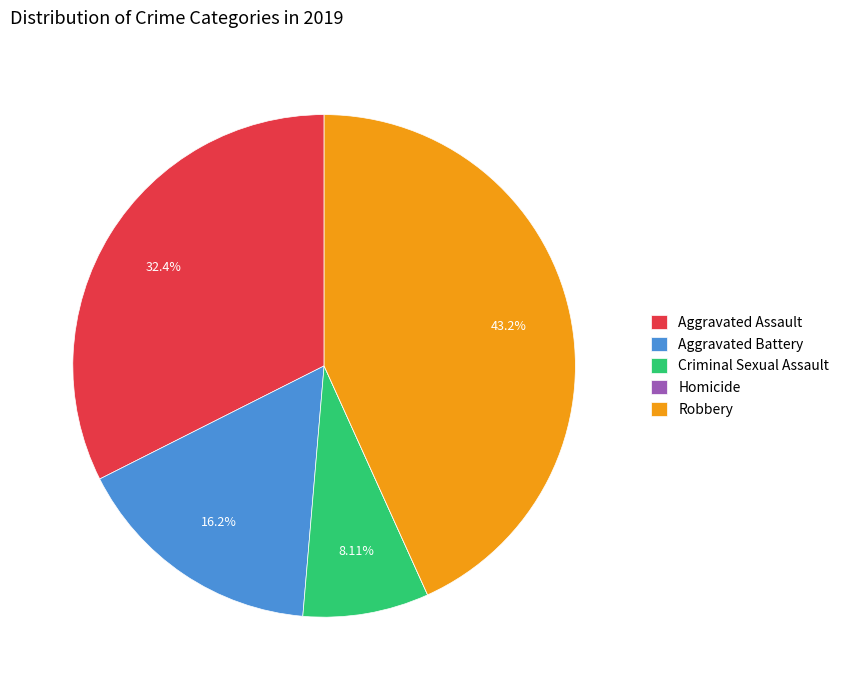

Approximately how many times larger is the value at Aggravated Assault compared to Aggravated Battery?

2.0